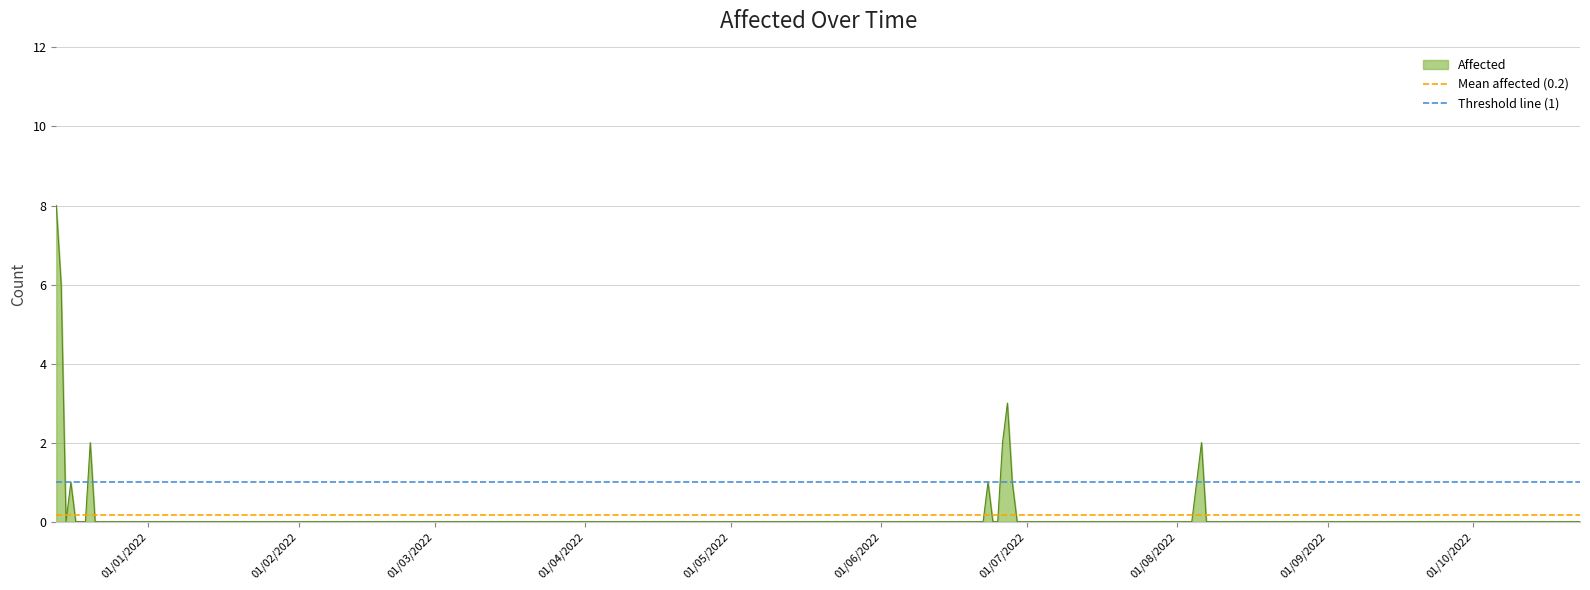

What is the sum of all Threshold line (1) values?

2.0